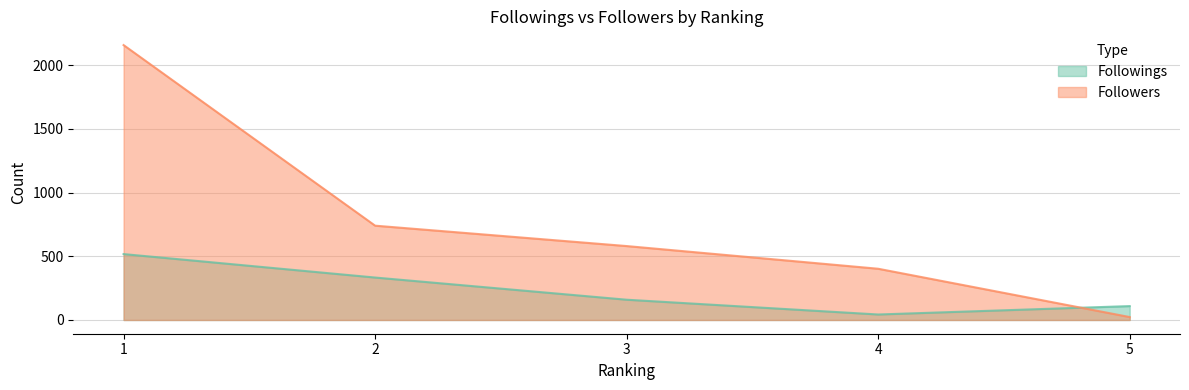

True or false: Followings has more than 1 interior local peaks.

False